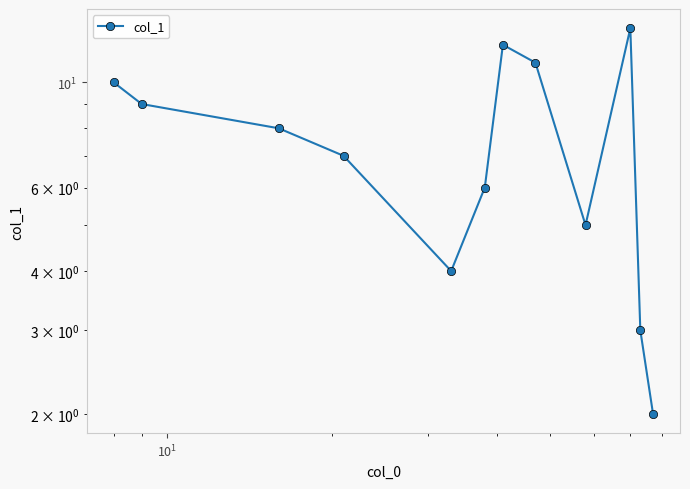

Count the number of categories in the chart.

12